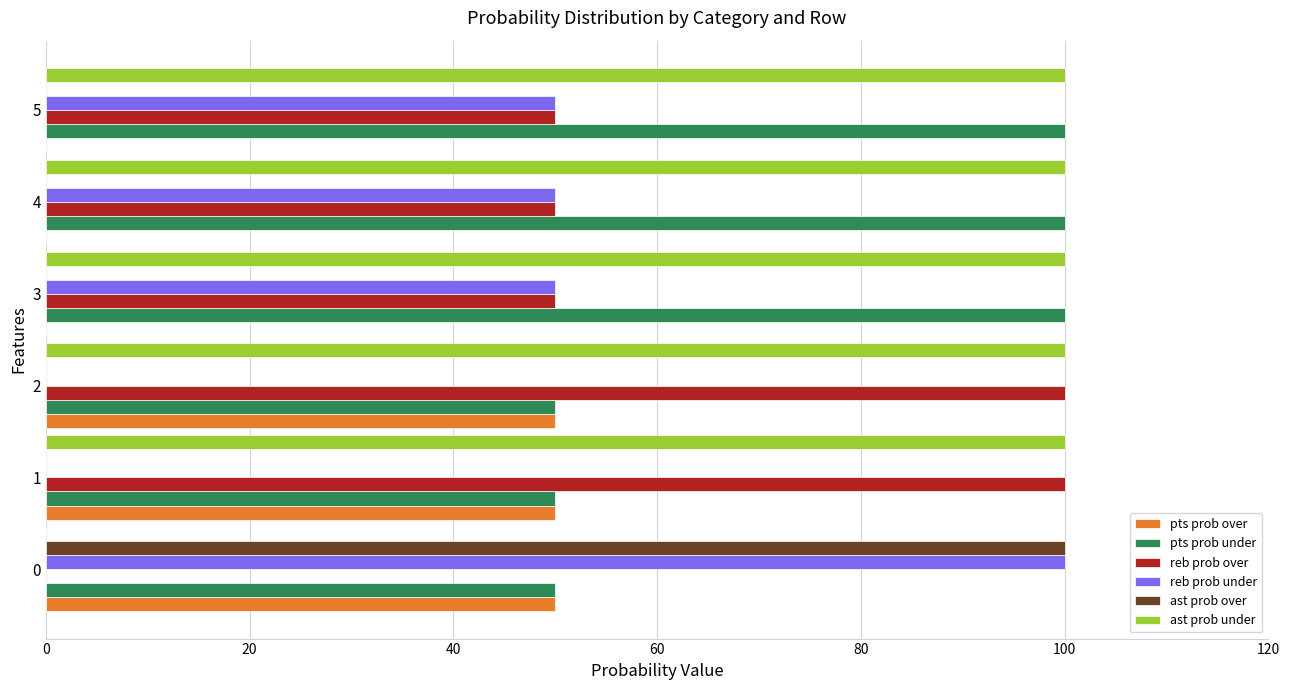

The value of reb prob over at 1 is 100. True or false?

True